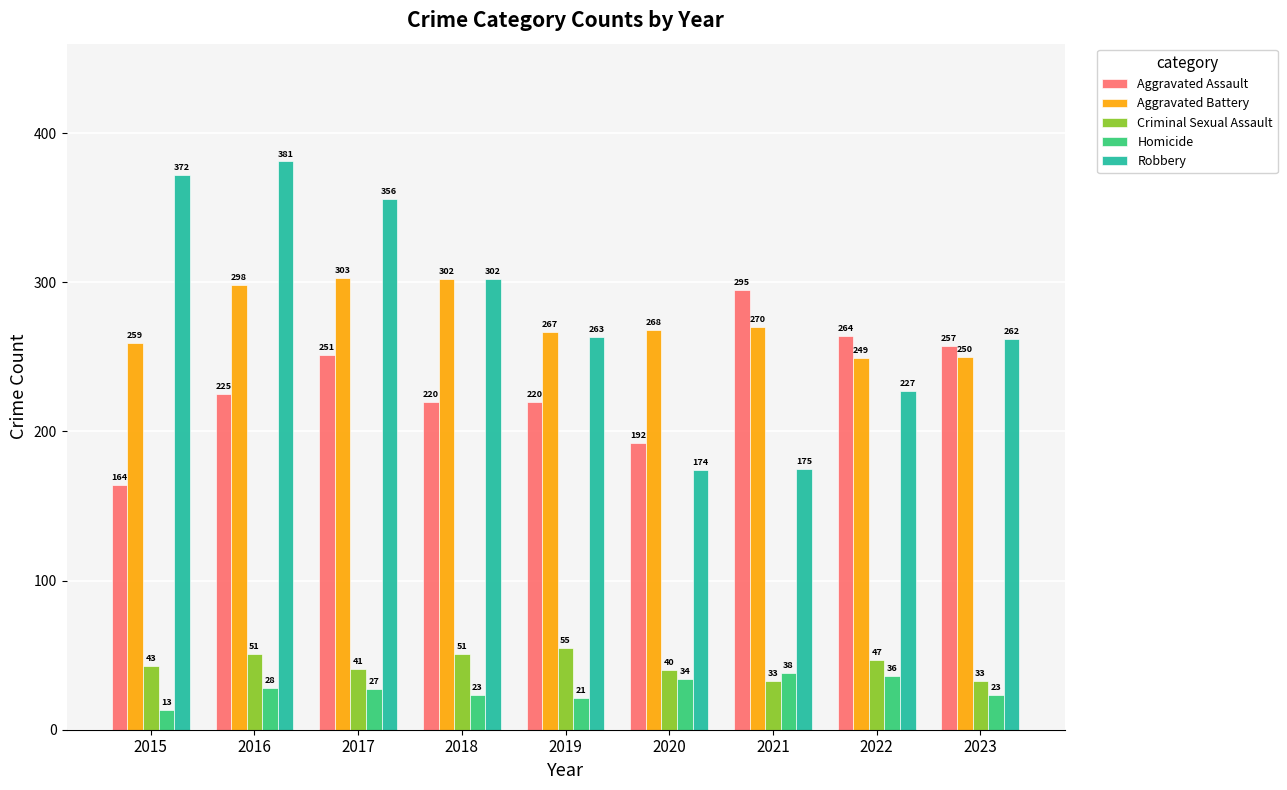

Count the number of categories in the chart.

9